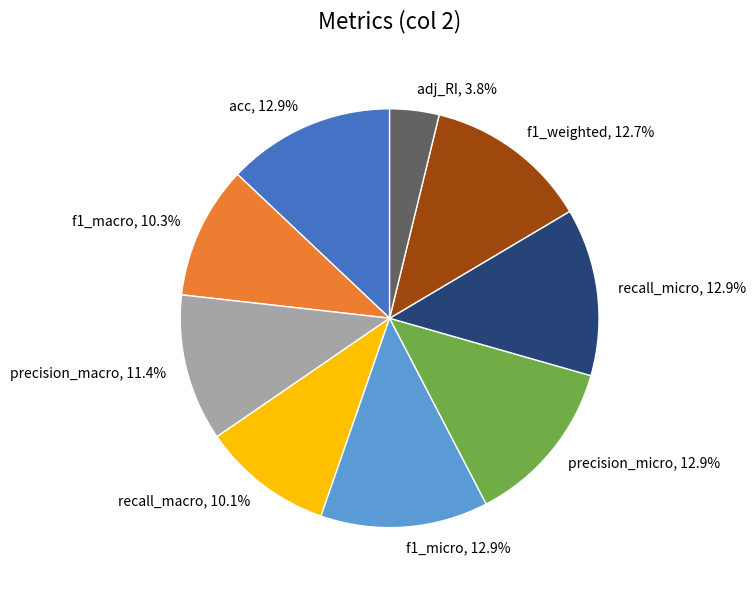

What is the smallest slice in the pie chart?

adj_RI